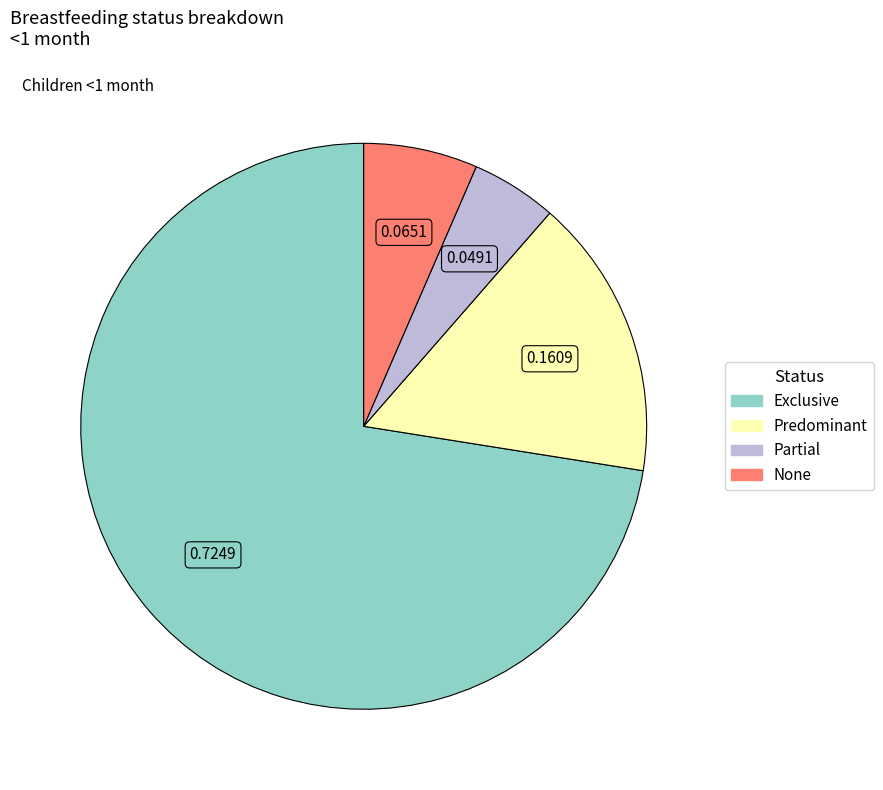

Does Exclusive account for over 50% of the chart?

Yes